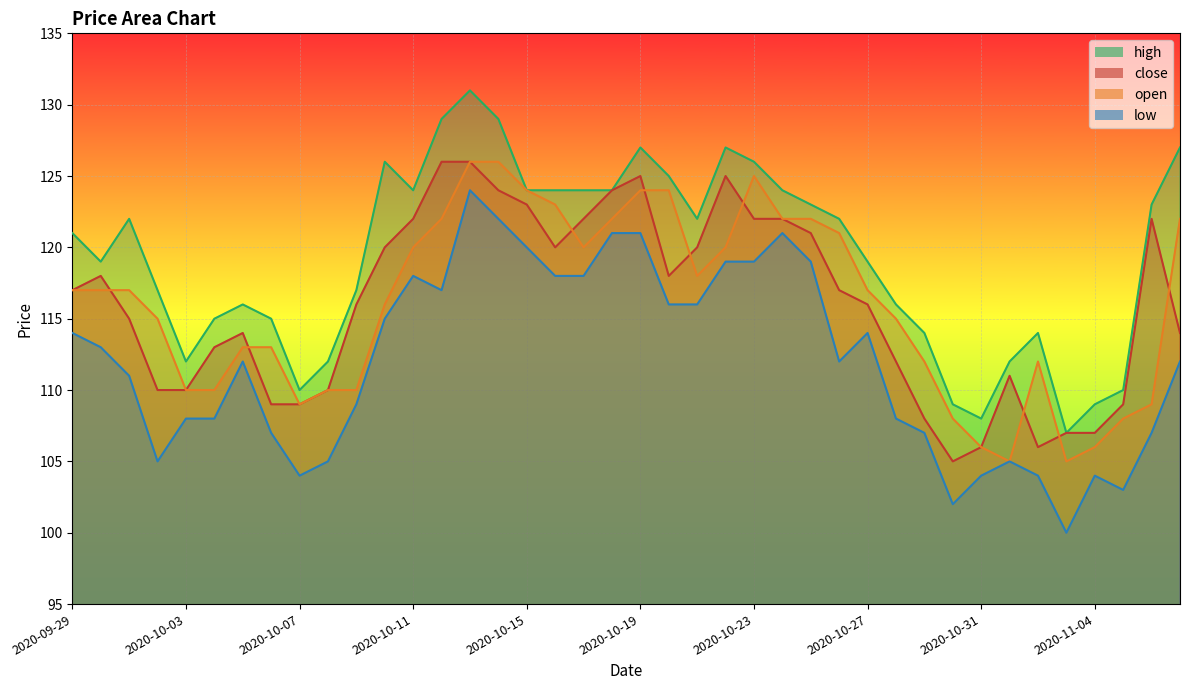

Which category has the lowest value across all series?

2020-11-03